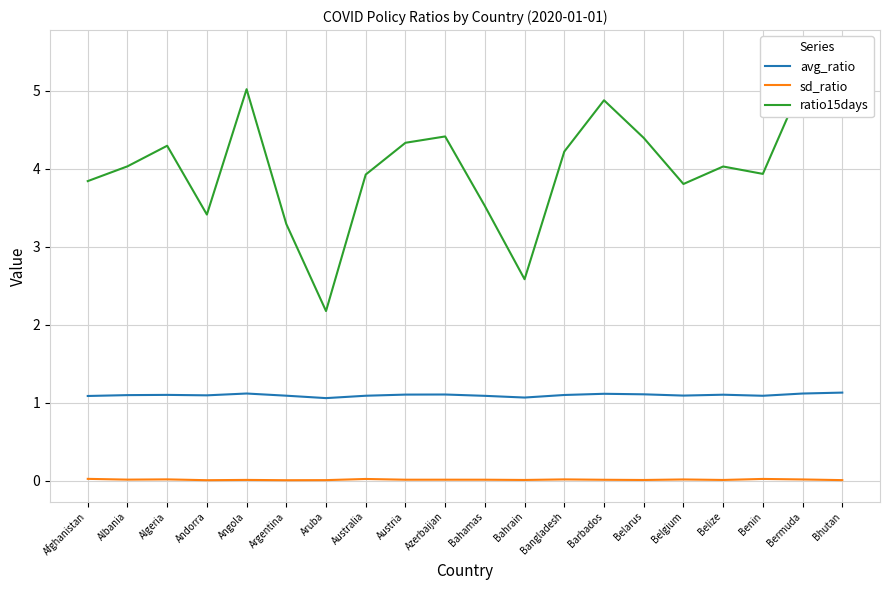

List the labels in order of ratio15days value, largest first.

Bhutan, Bermuda, Angola, Barbados, Azerbaijan, Belarus, Austria, Algeria, Bangladesh, Albania, Belize, Benin, Australia, Afghanistan, Belgium, Bahamas, Andorra, Argentina, Bahrain, Aruba